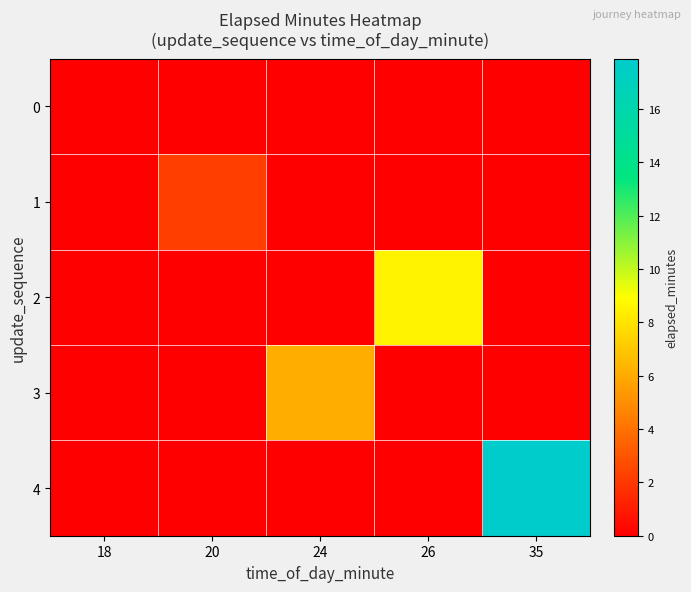

Count the number of categories in the chart.

5